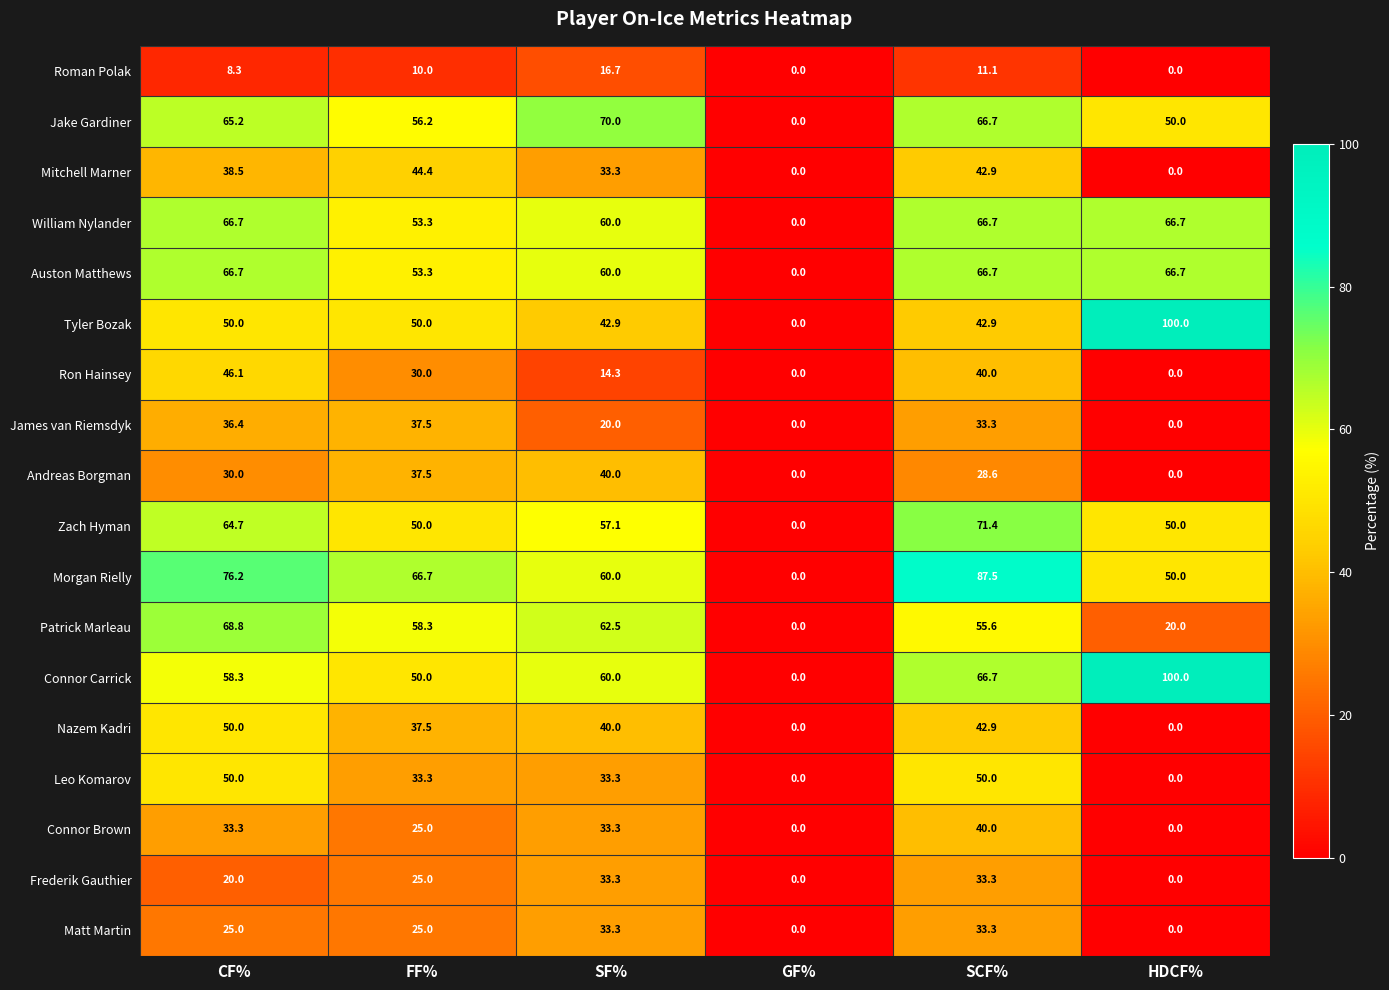

How many positive values does the Patrick Marleau series have?

5